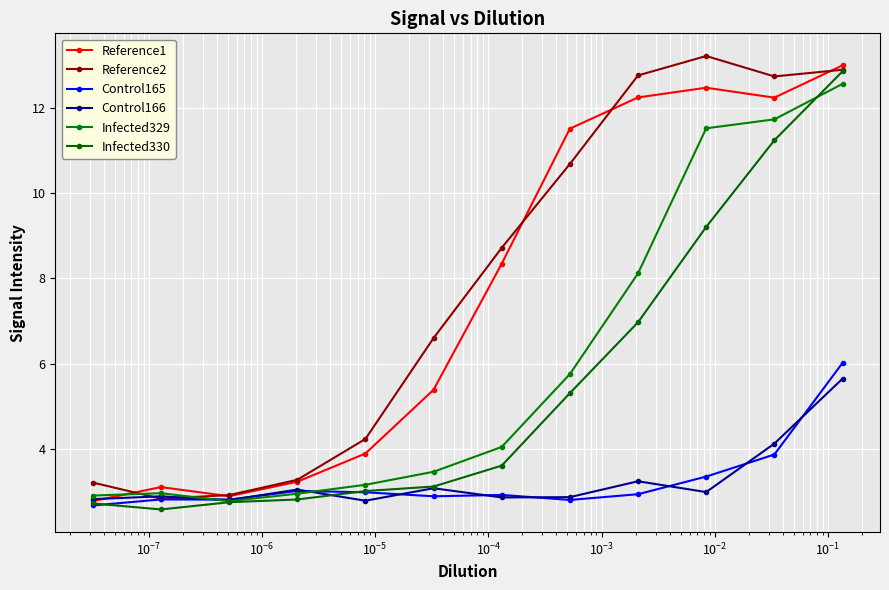

What is the greatest value displayed?

13.2